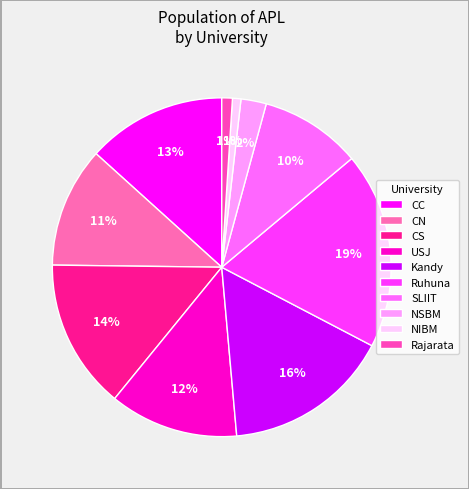

Is it true that Ruhuna is 19% of the pie?

True